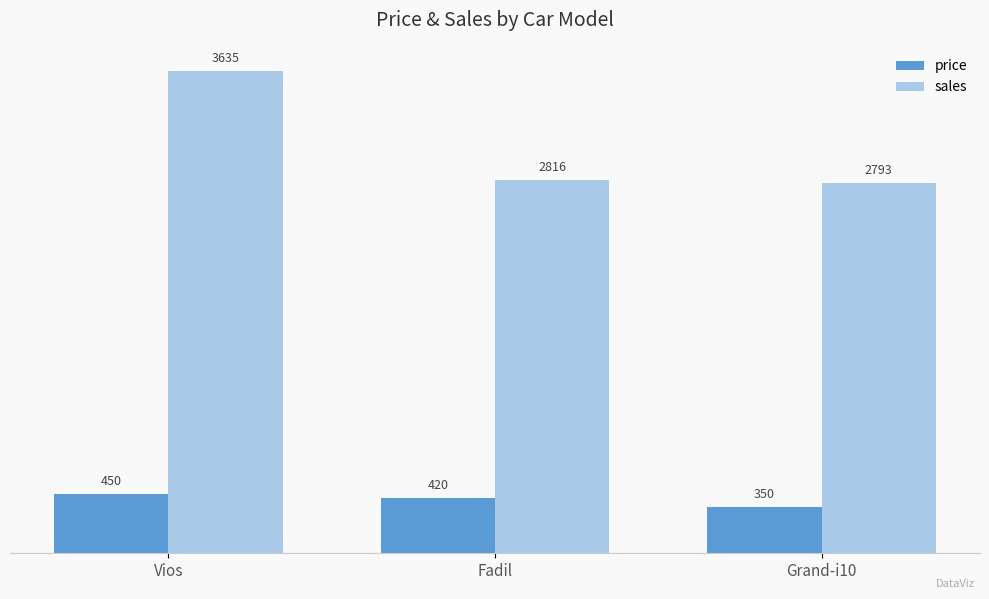

Rank the series by their average value, from lowest to highest.

price, sales